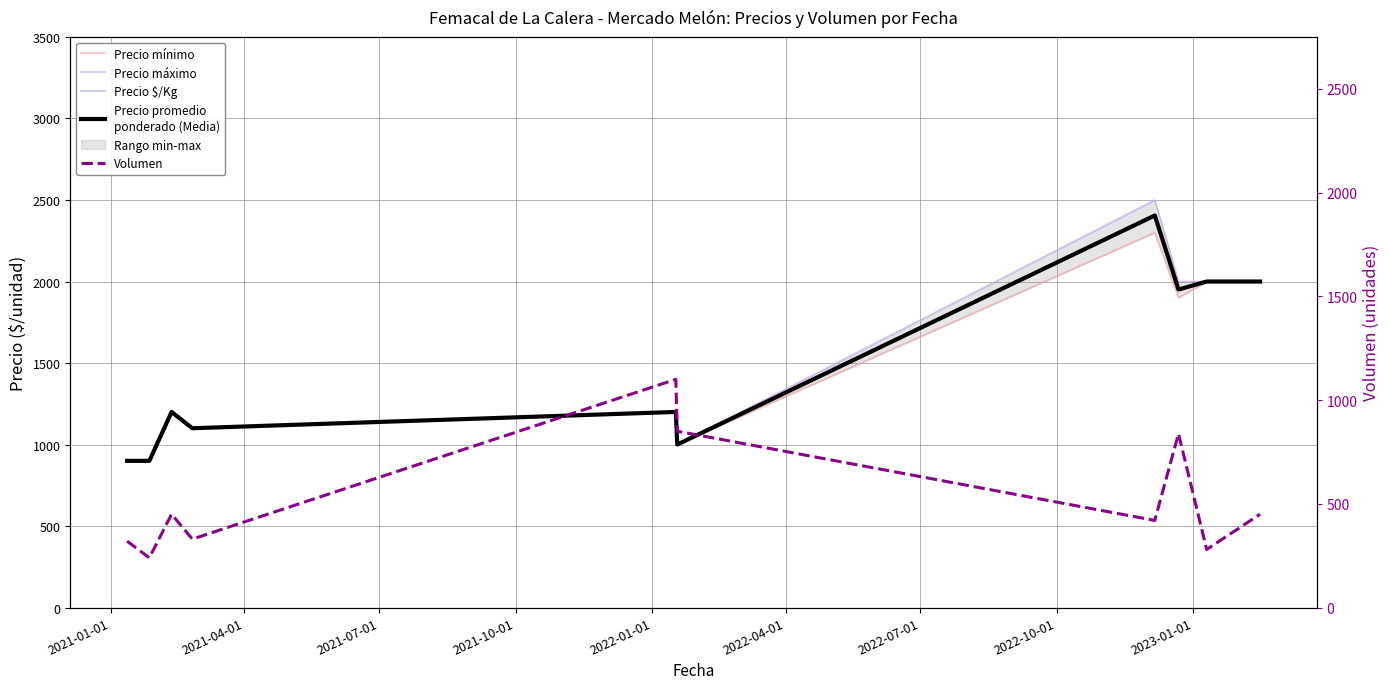

What is the total value across all series at 2021-07-01?

5250